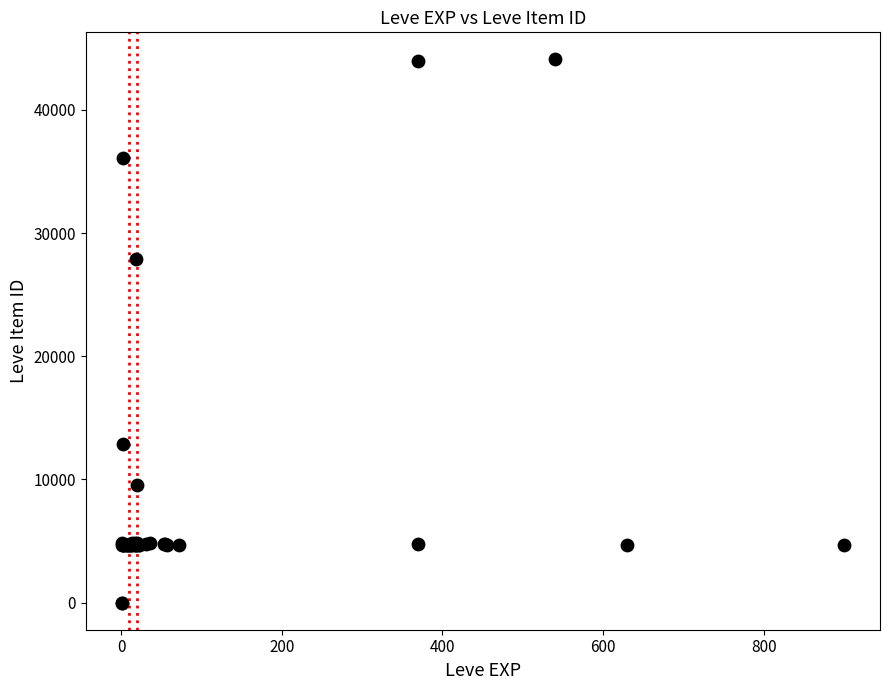

What Y value in the scatter plot is closest to 22048?

27884